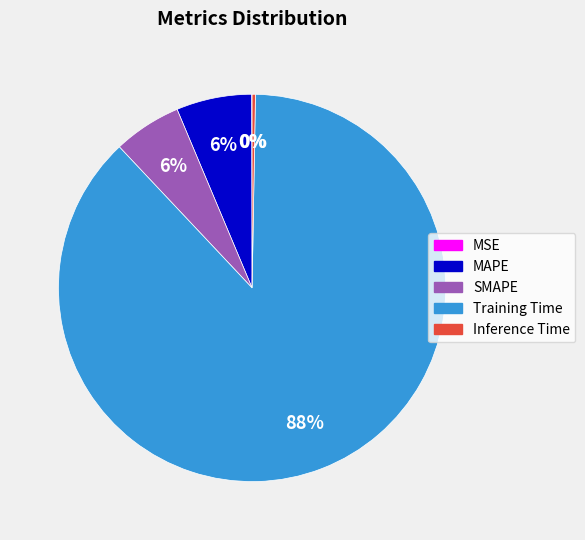

True or false: SMAPE accounts for 6% of the total.

True